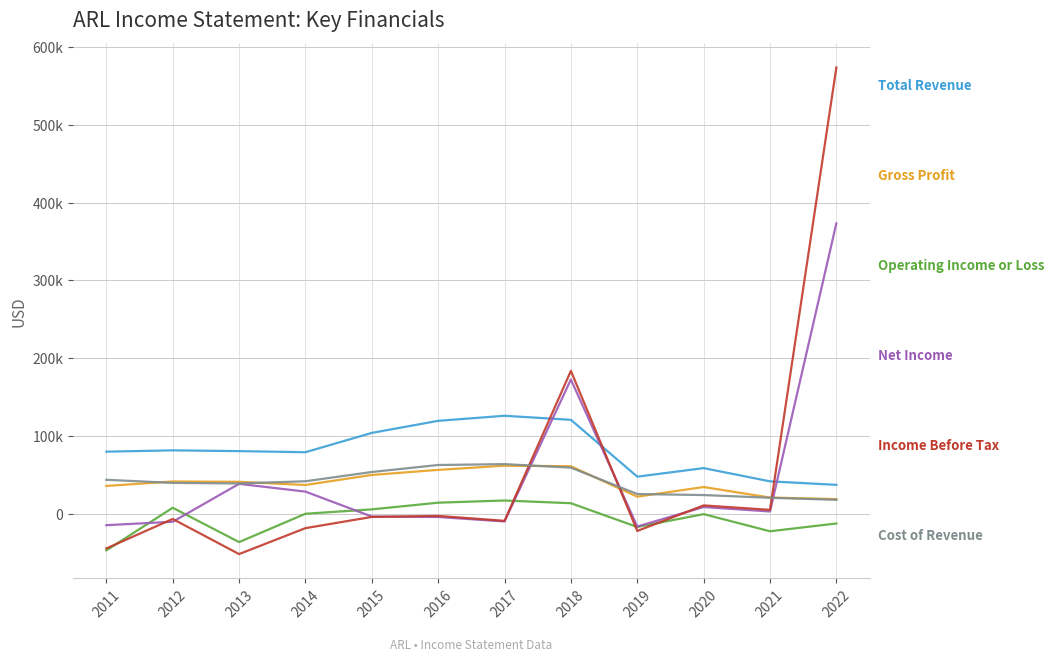

Is this an area chart (filled region under the line)?

No